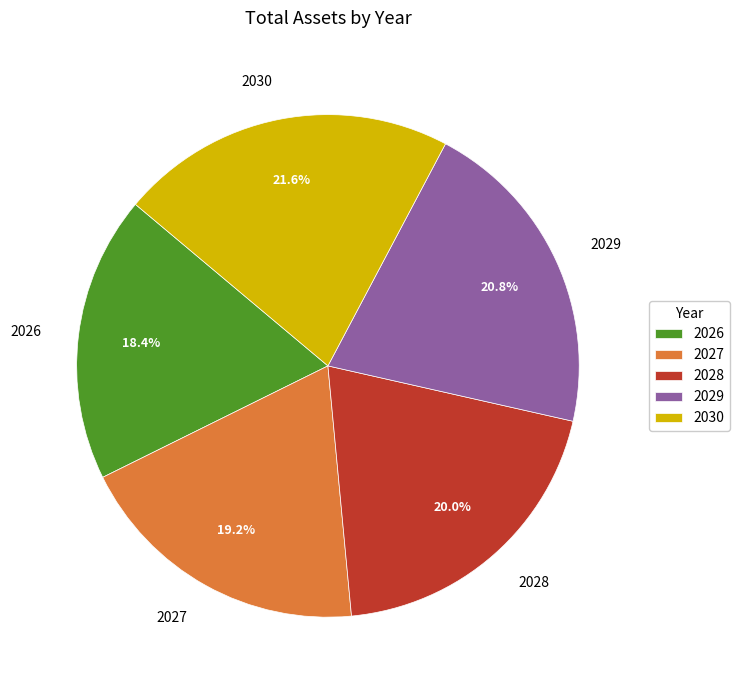

Combined, do 2026 and 2029 account for over 50%?

No